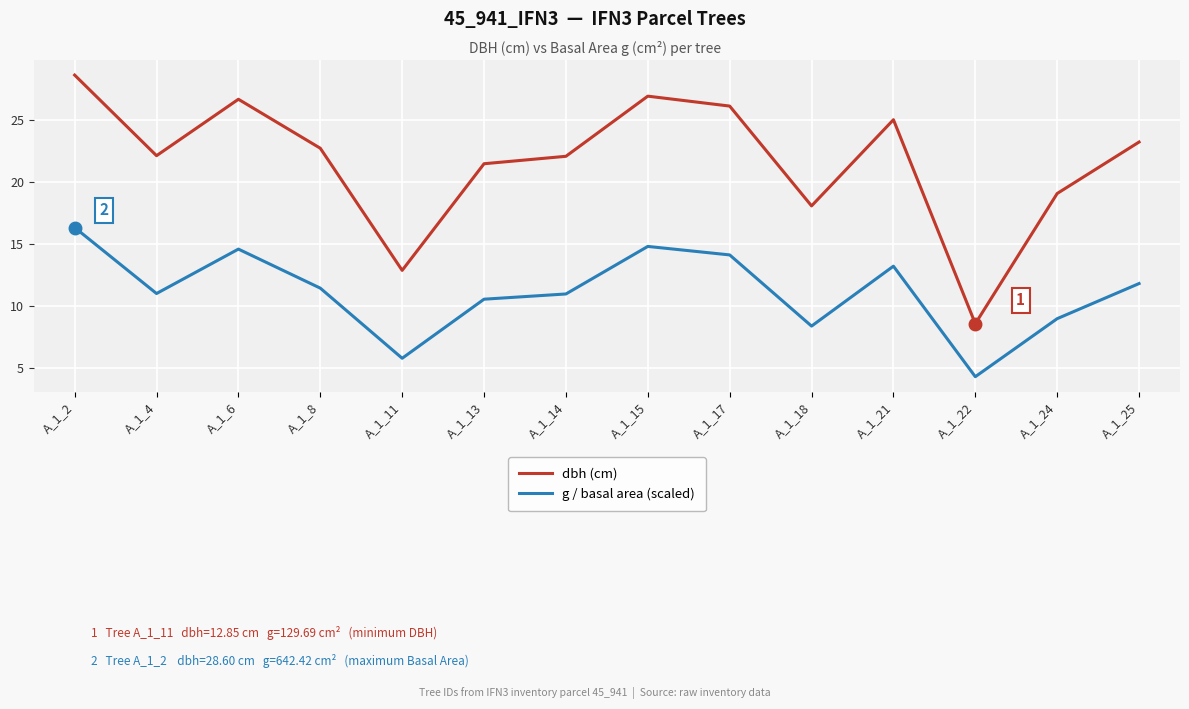

True or false: dbh (cm) and g / basal area (scaled) cross at least once.

False